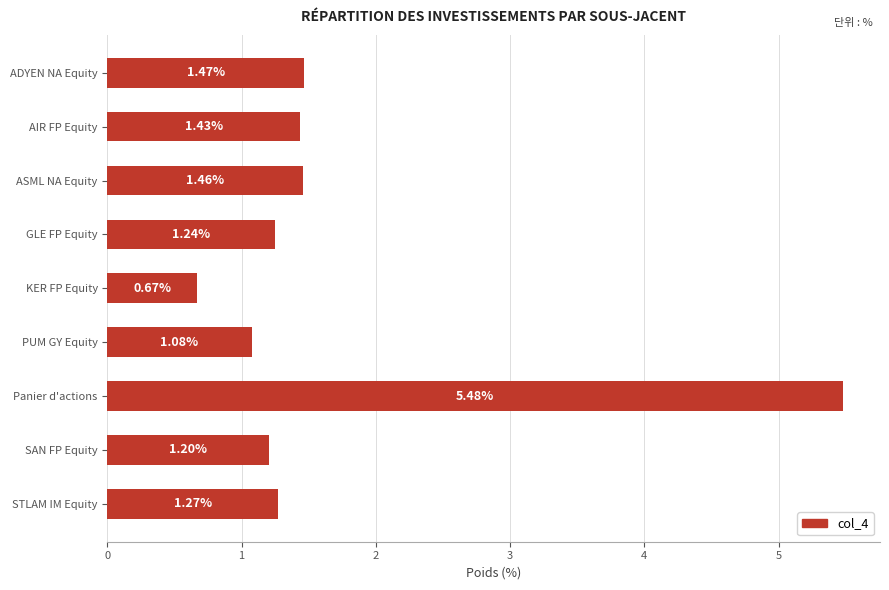

What is the average value?

1.7